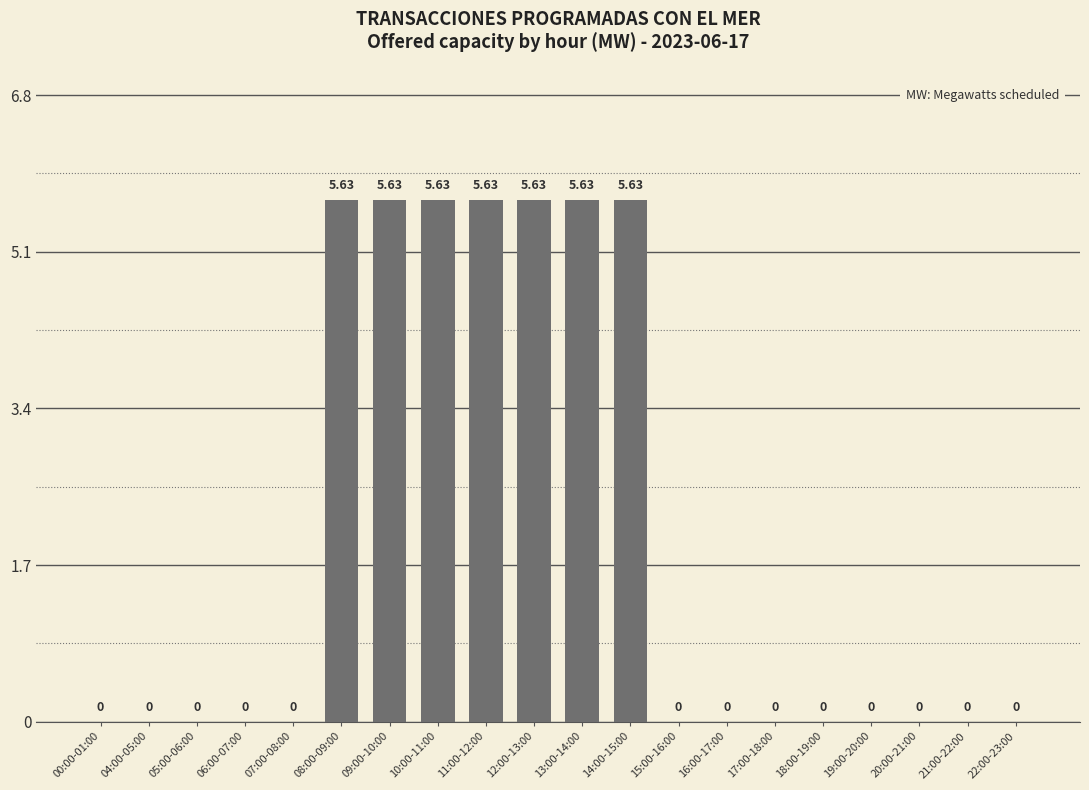

Approximately how many times larger is the value at 14:00-15:00 compared to 09:00-10:00?

1.0